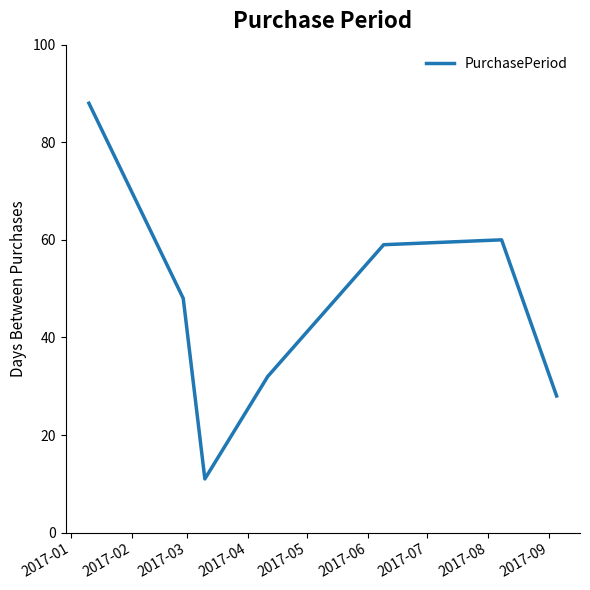

What is the smallest value displayed?

11